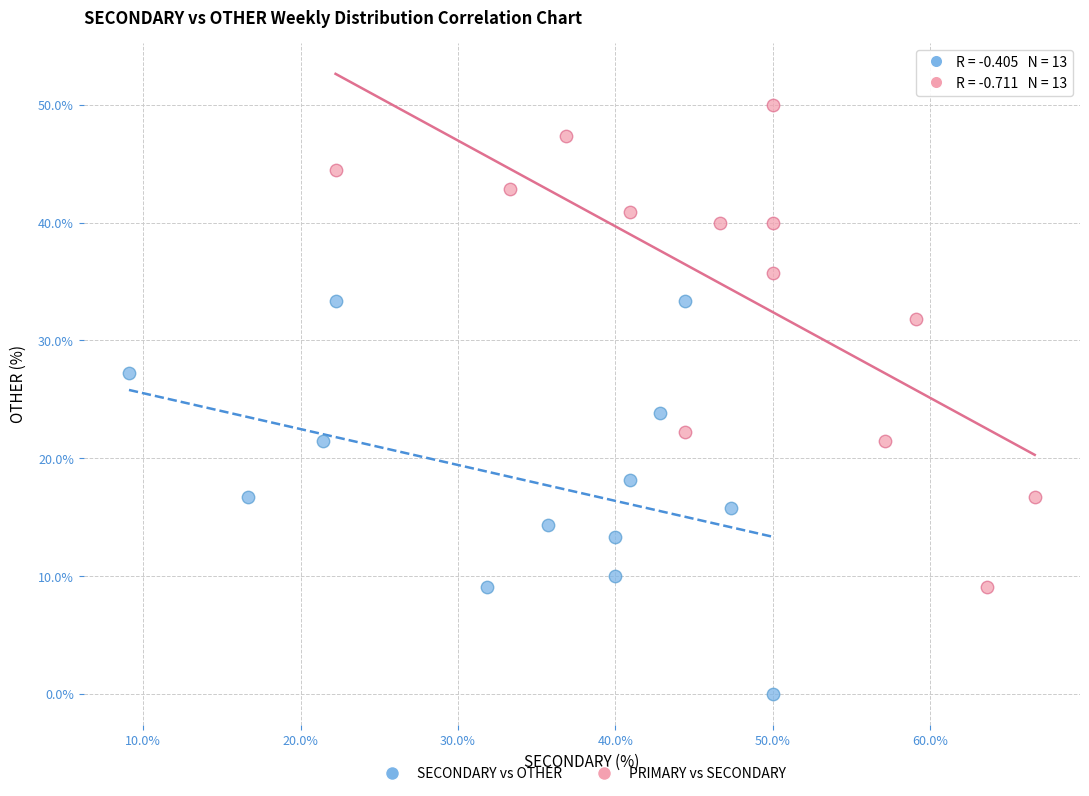

Which series reaches the maximum Y coordinate?

PRIMARY vs SECONDARY